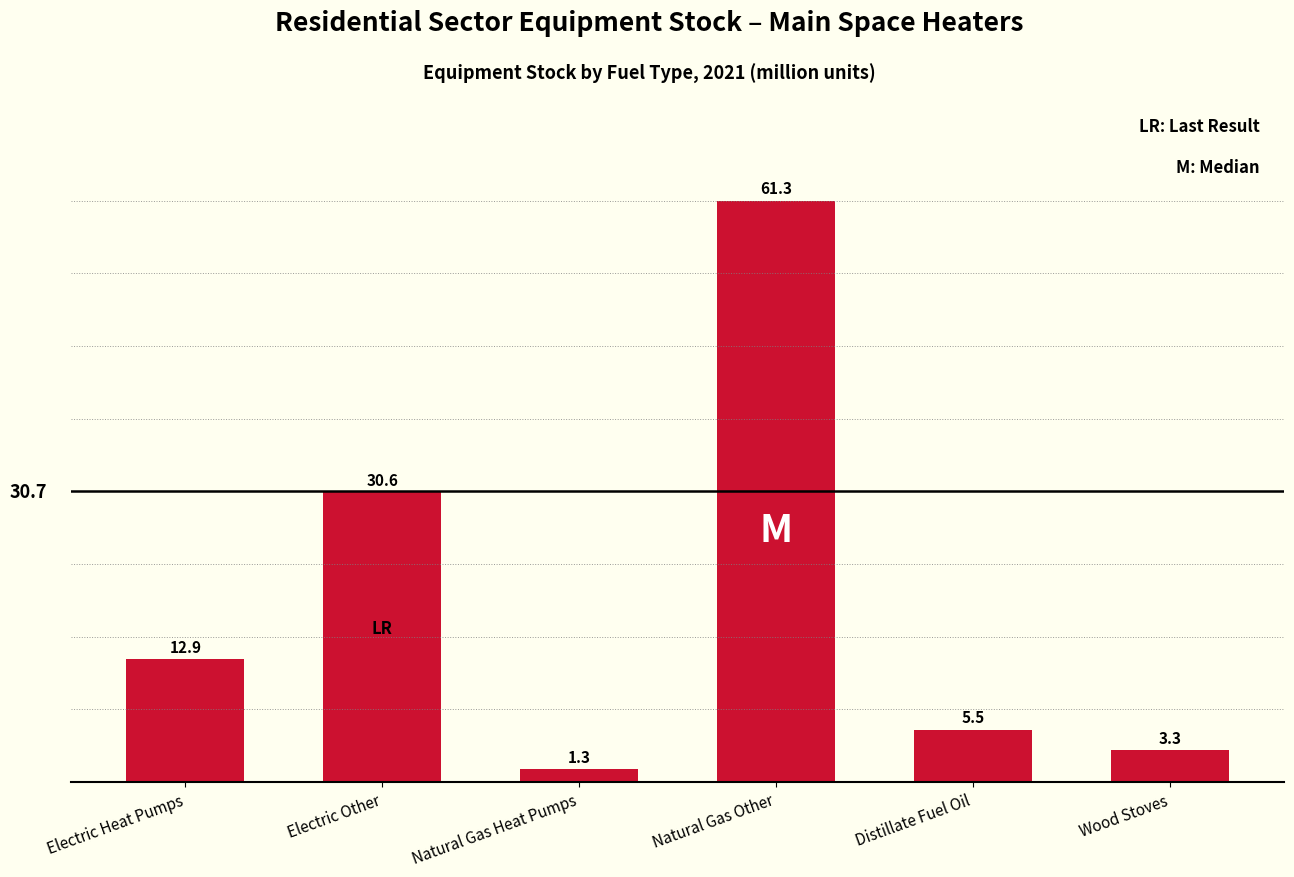

What is the minimum value shown in the chart?

1.3